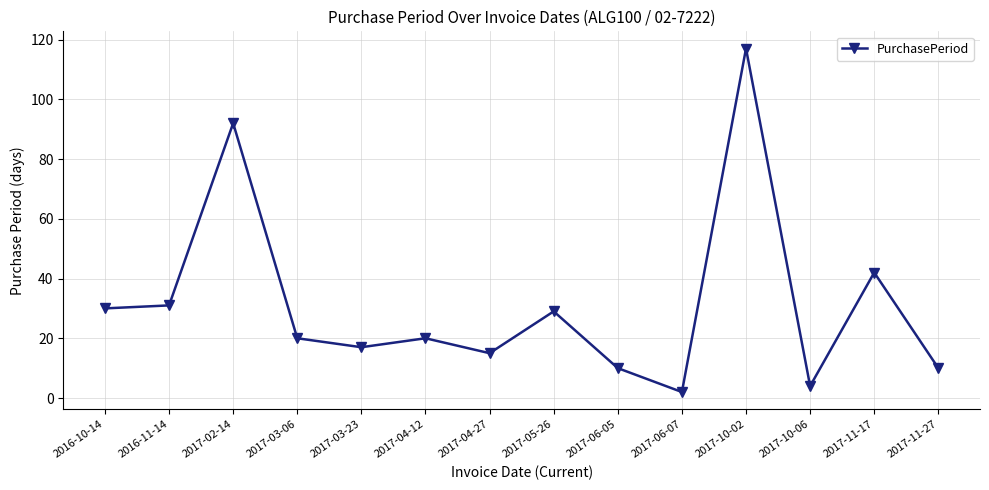

How many distinct data groups are displayed?

1